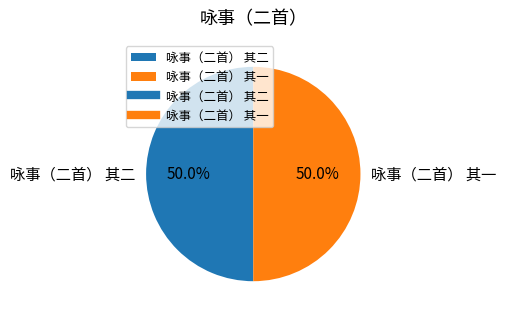

How many segments does this pie chart have?

2